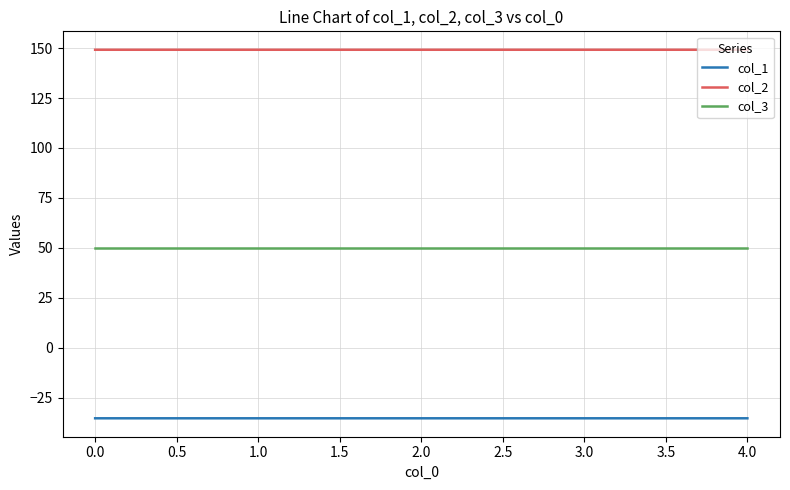

Does the chart display data point markers on the line(s)?

No